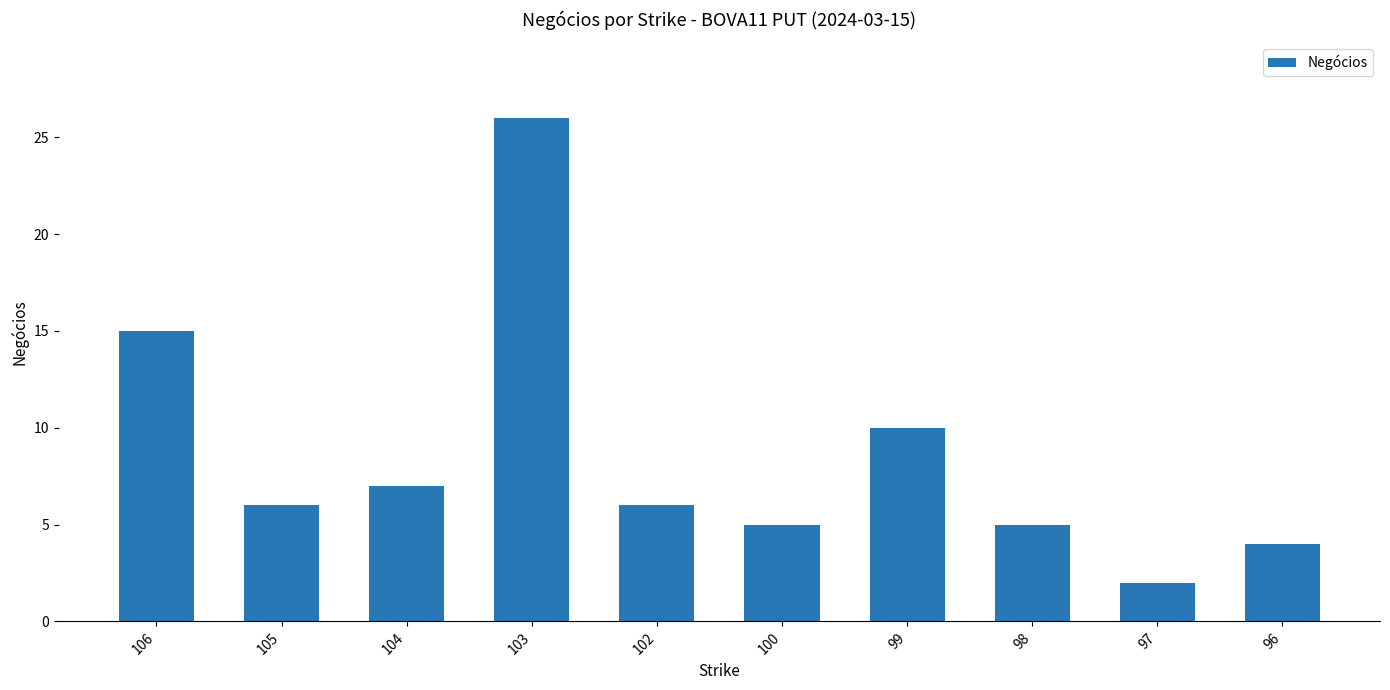

What is the value of the 5th bar from the left?

6